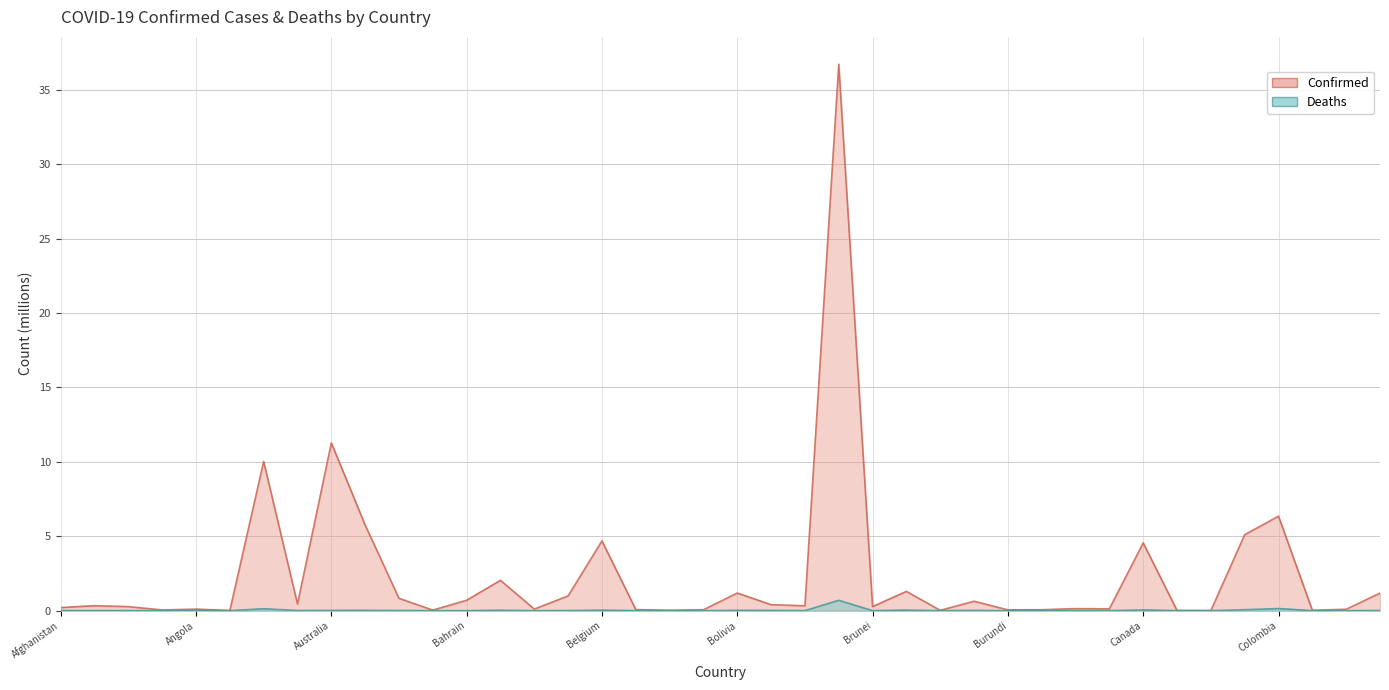

At which label is Confirmed closest to 18?

Australia